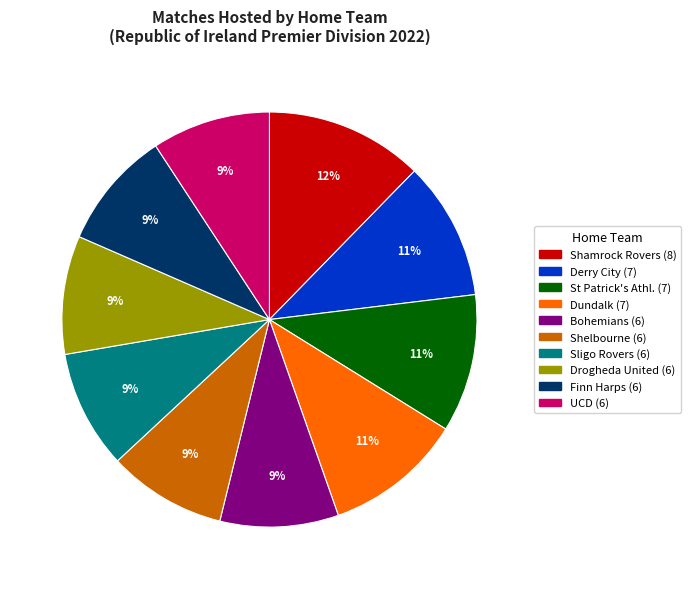

How many segments does this pie chart have?

10